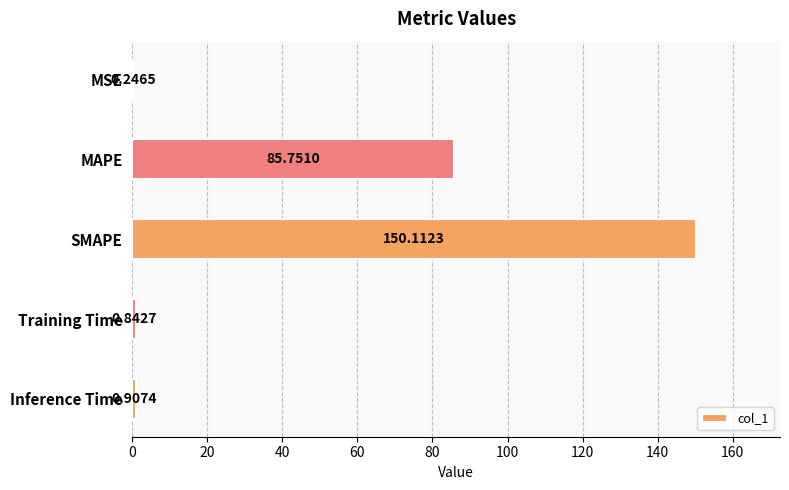

Where is the data nearest to the value 75?

MAPE